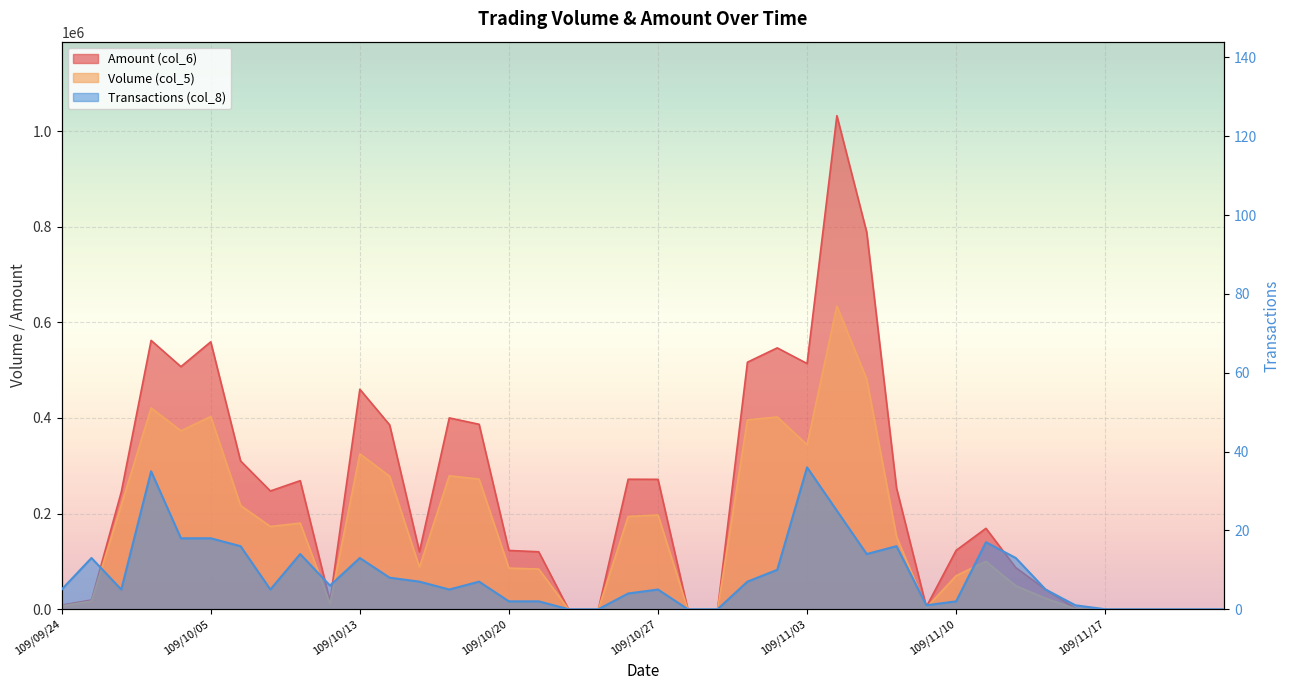

Between 109/09/28 and 109/11/09, which is larger?

109/09/28